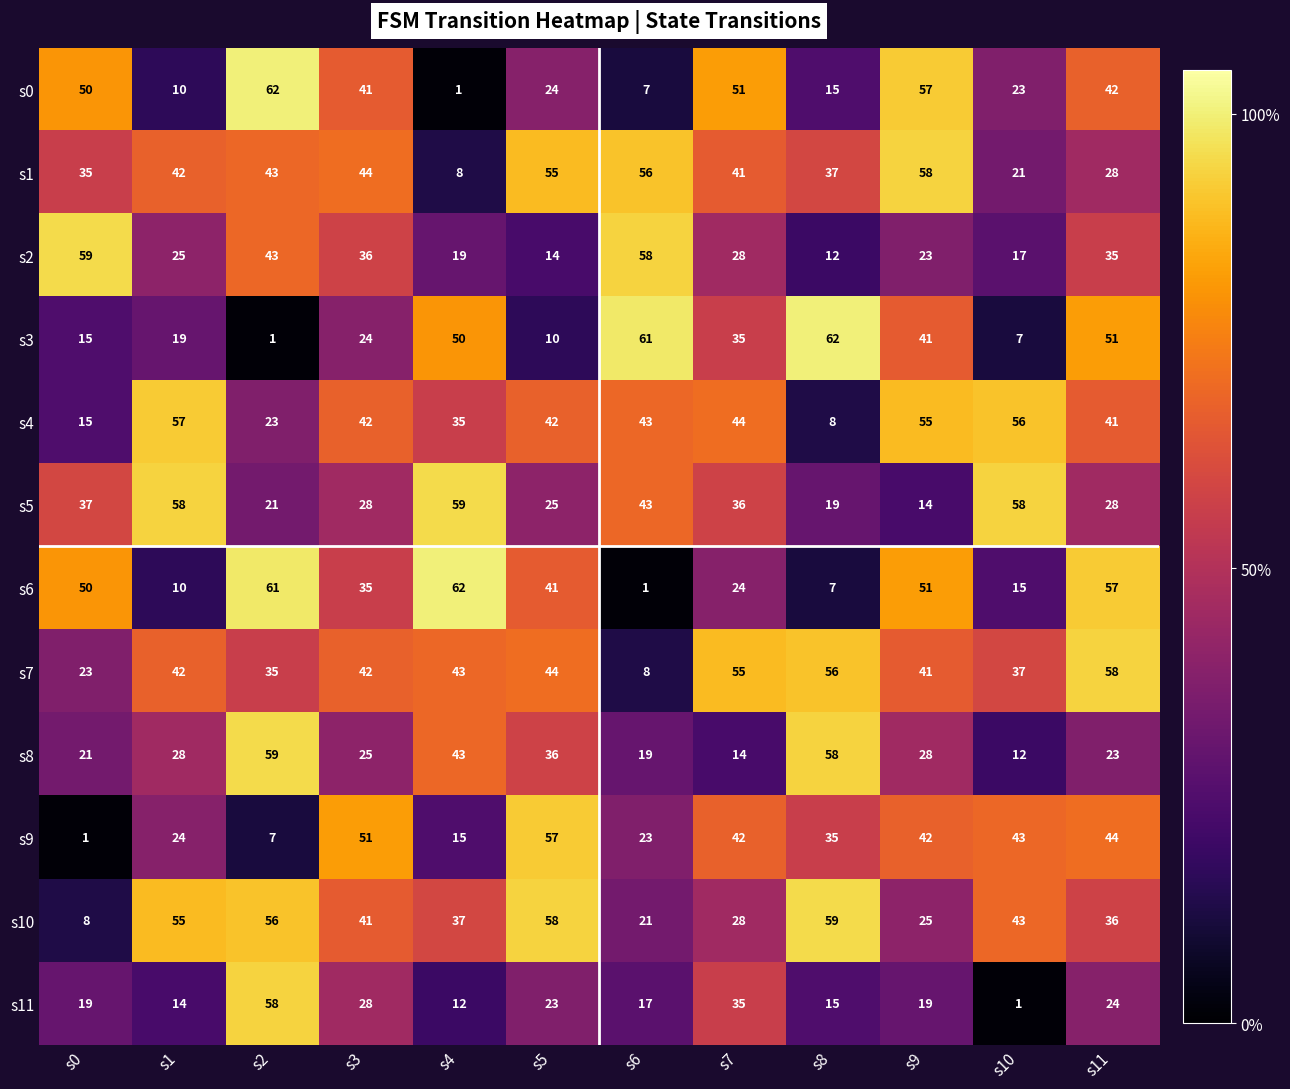

What is the greatest value displayed?

62